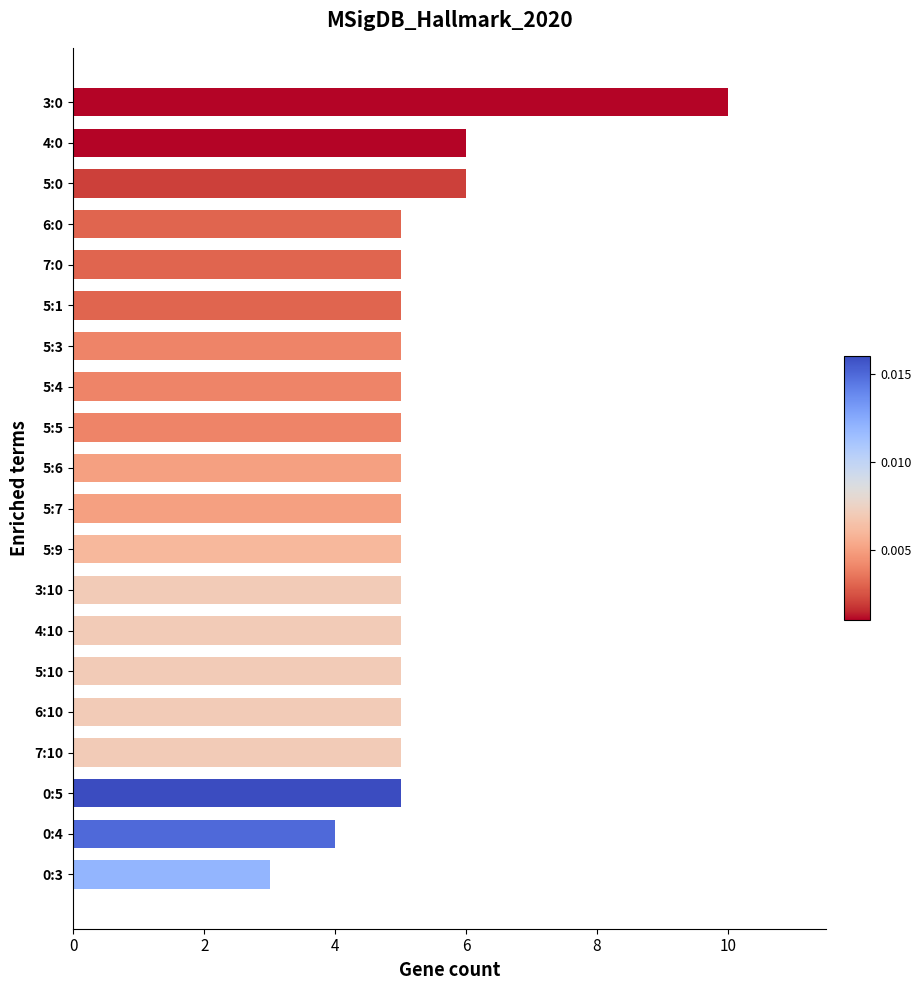

What is the label of the 19th bar from the bottom?

4:0